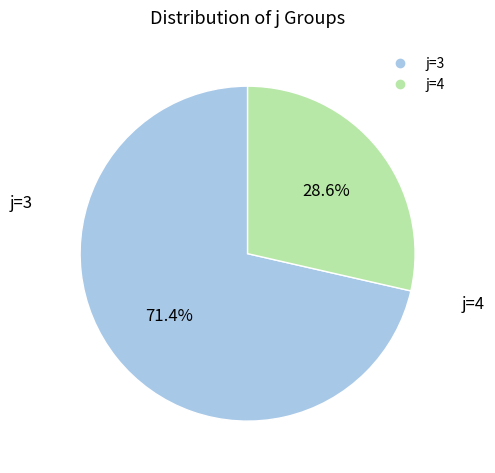

Which has a higher value, j=3 or j=4?

j=3